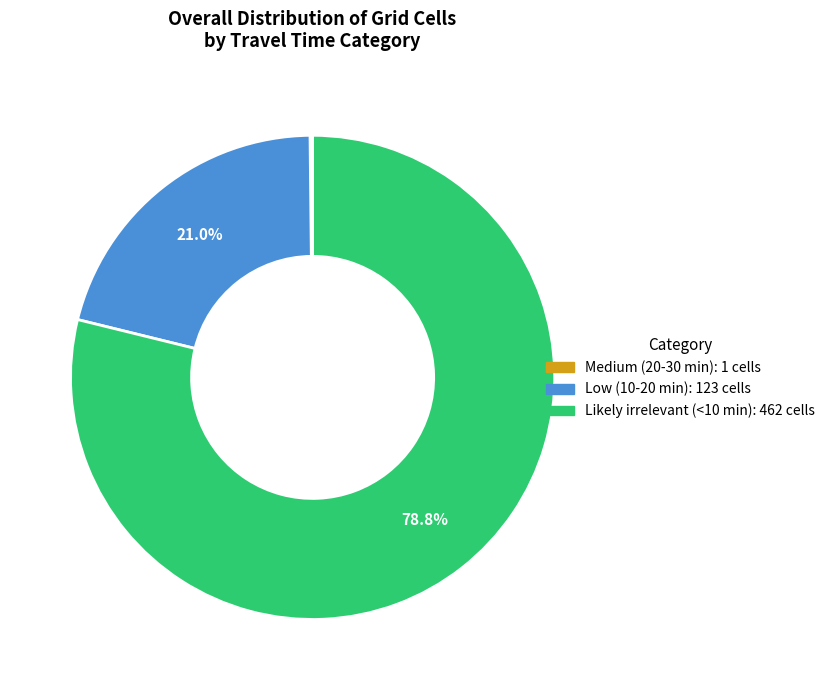

Does any single category account for the majority?

Yes